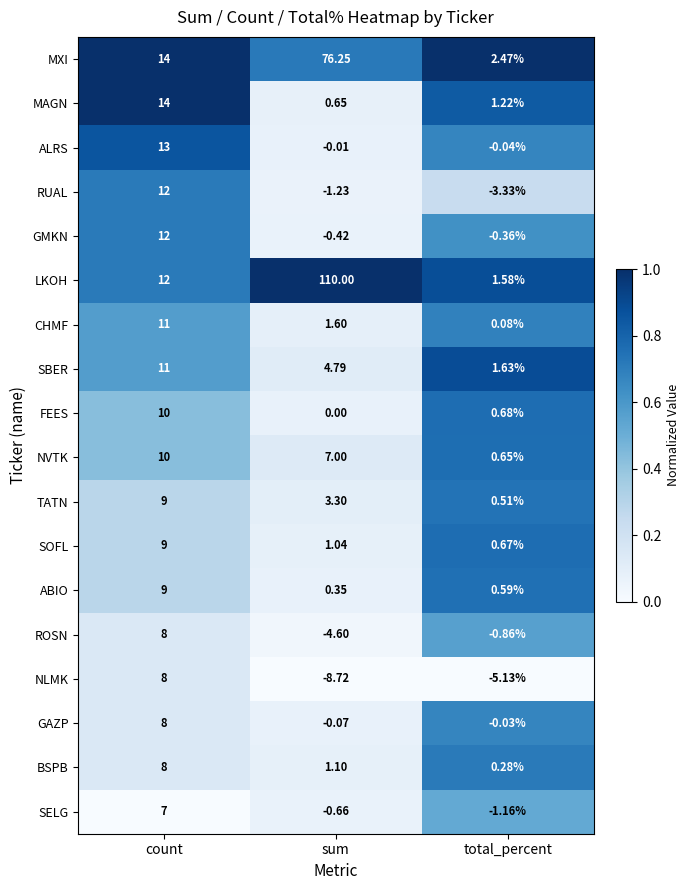

Which category has the highest value in the MAGN series?

count